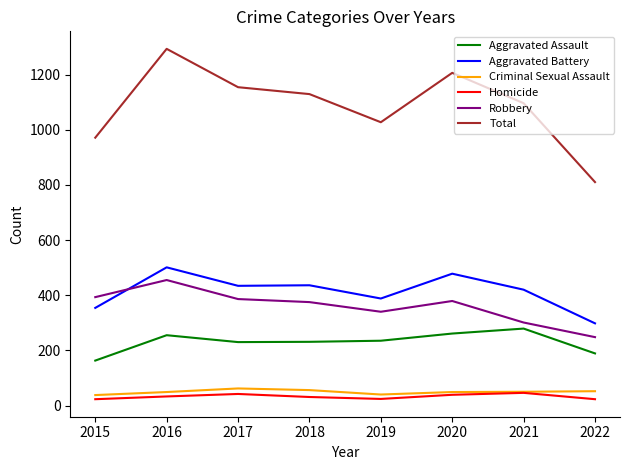

At how many categories does at least one series exceed 608?

8